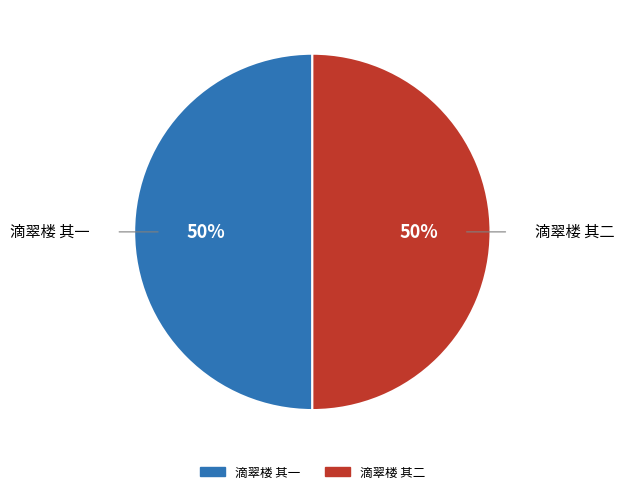

Count the number of slices in the pie.

2